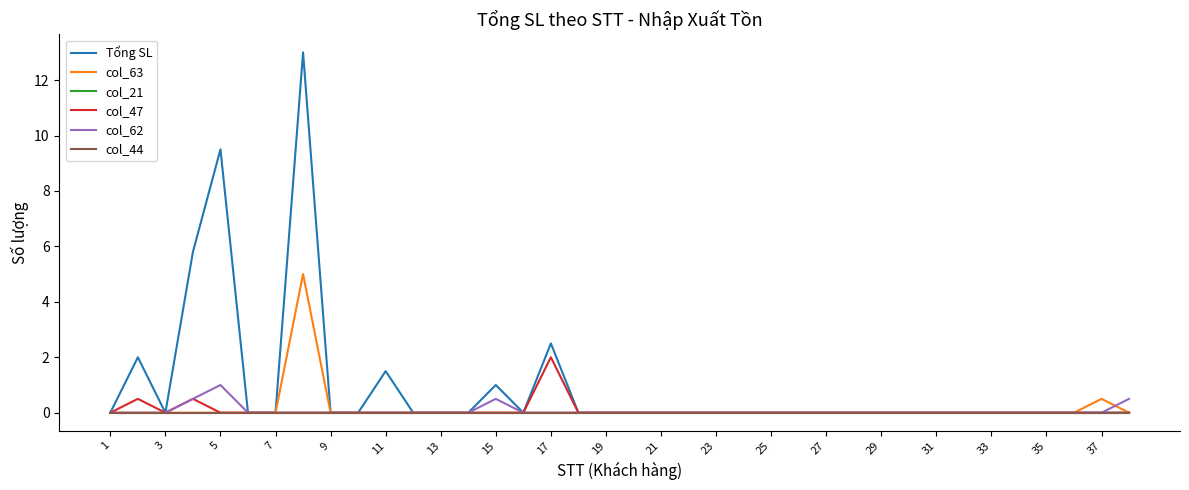

Does the chart display data point markers on the line(s)?

No